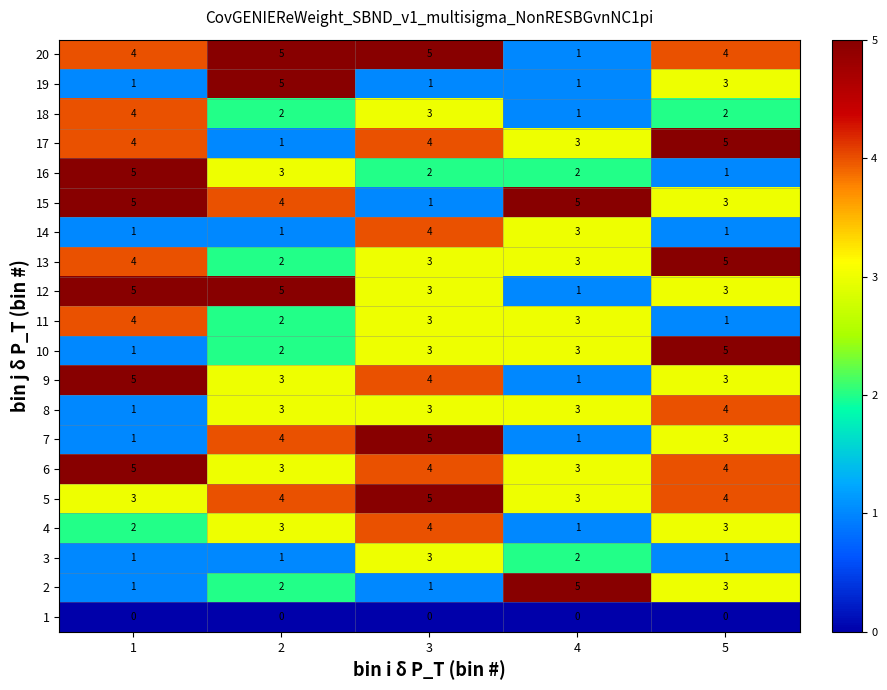

What is the difference between the highest and lowest values at 3?

5